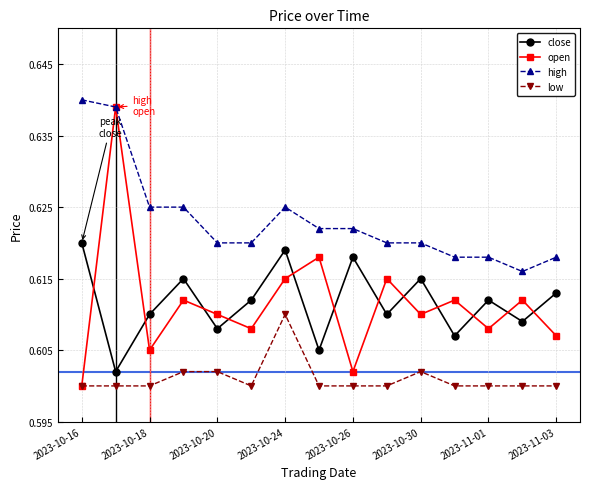

How many low values are between 0 and 1?

15